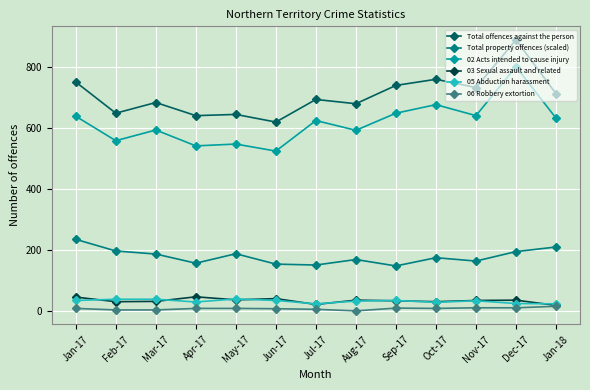

At which category is the sum across all series the highest?

Dec-17